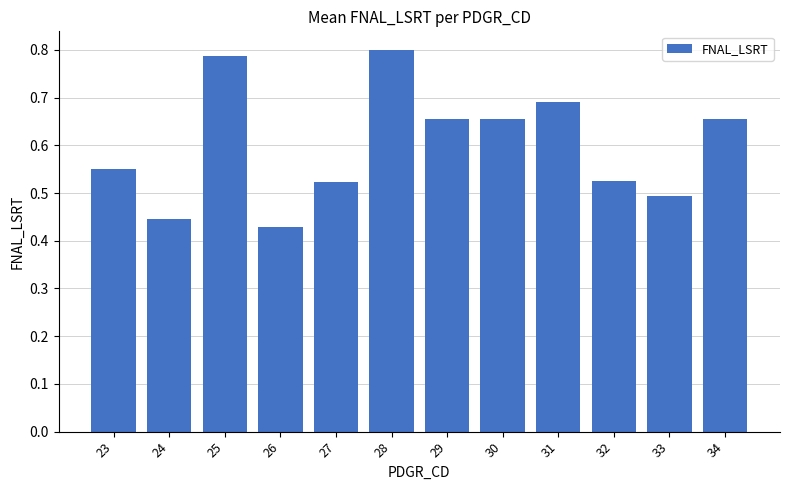

Where is the data nearest to the value 0?

26